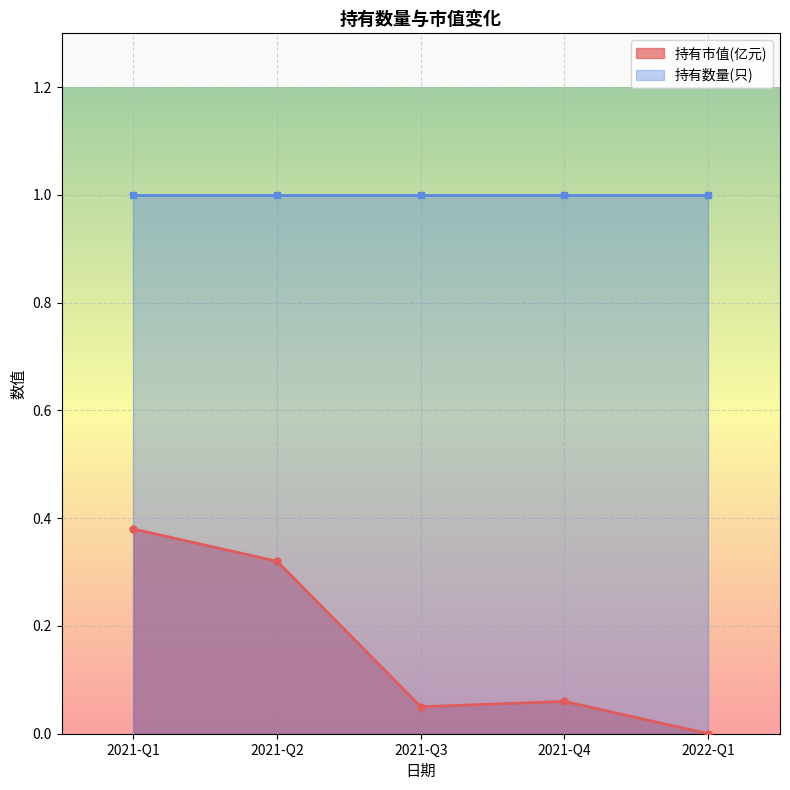

The 持有市值(亿元) series shows 0.2 at 2021-Q2. True or false?

False